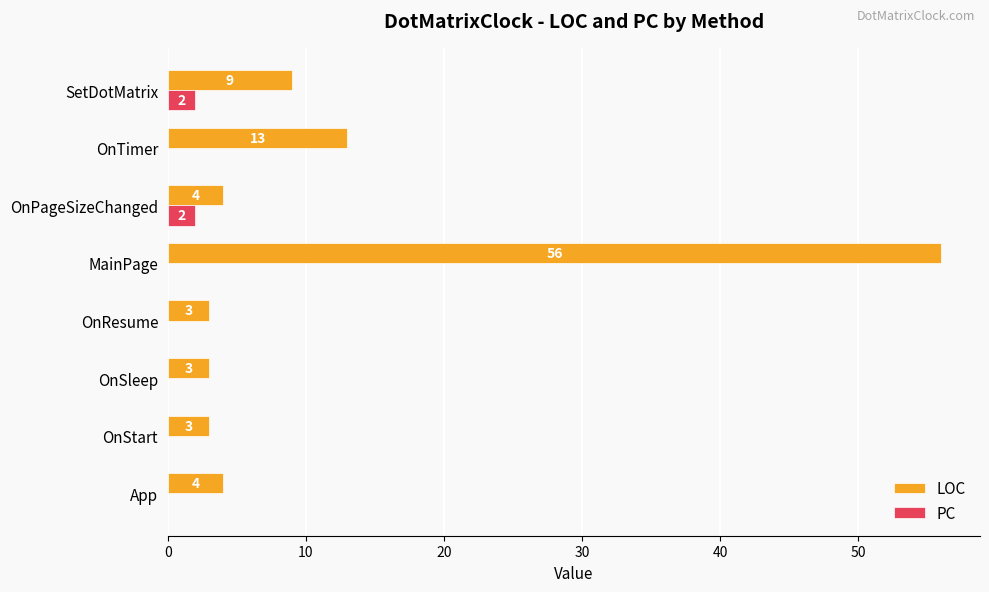

What is the maximum value shown in the chart?

56